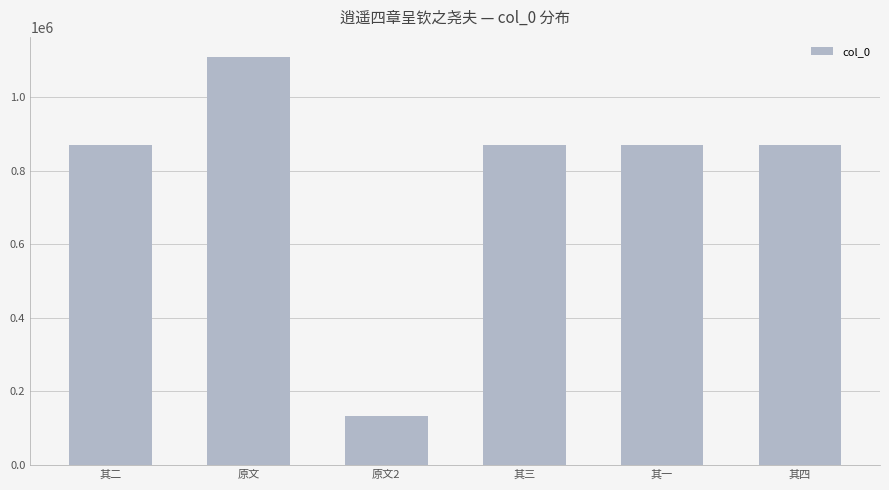

What value does the data have at 原文2?

134134